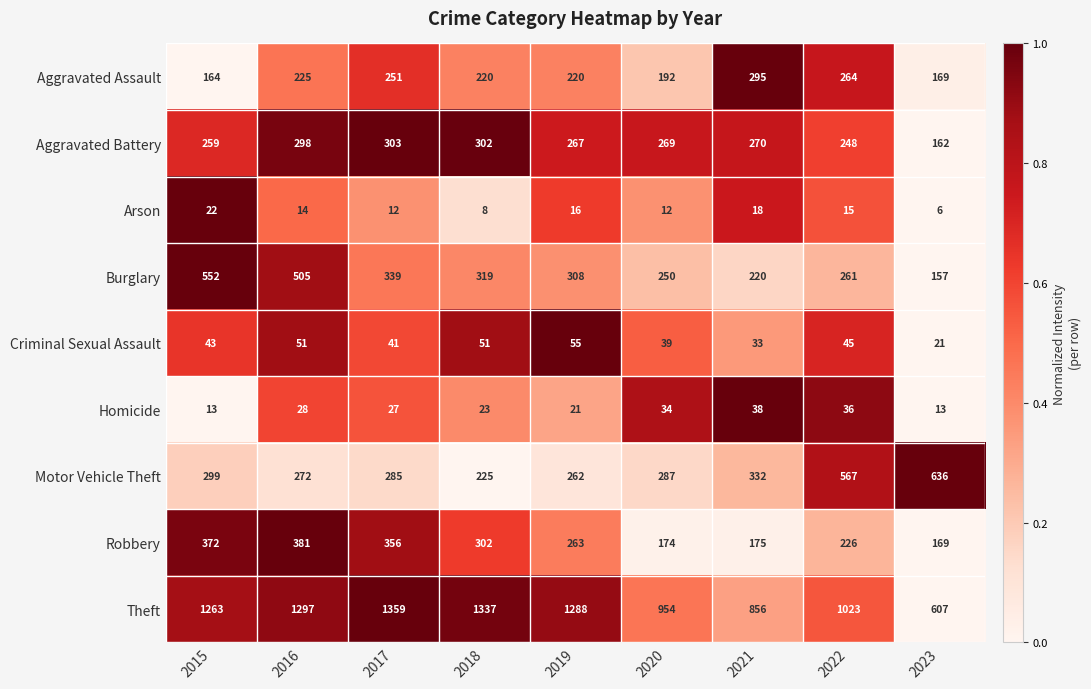

True or false: Theft has a value of 1288 at 2019.

True